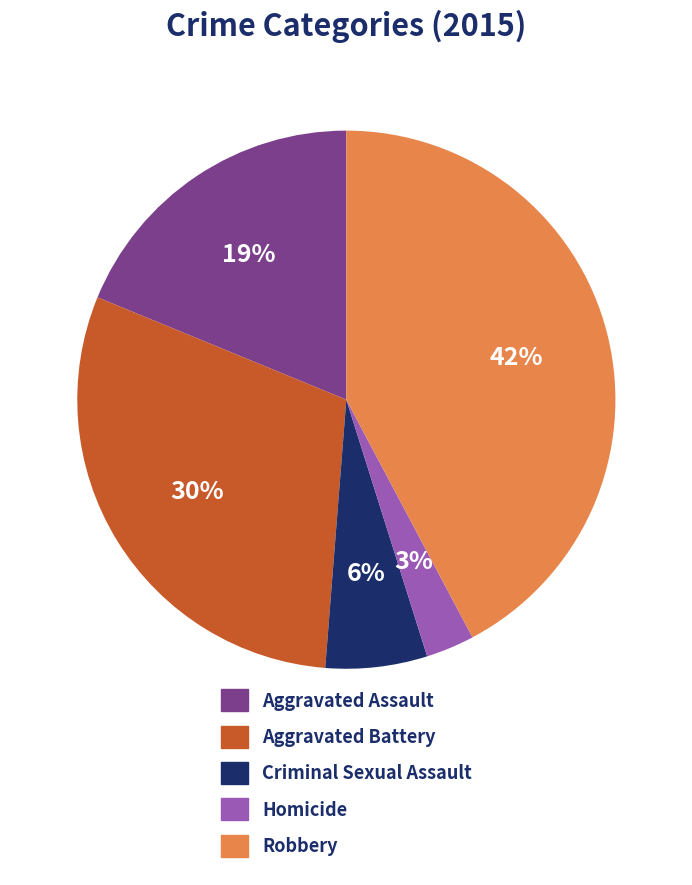

The Robbery slice represents 48% of the pie. True or false?

False